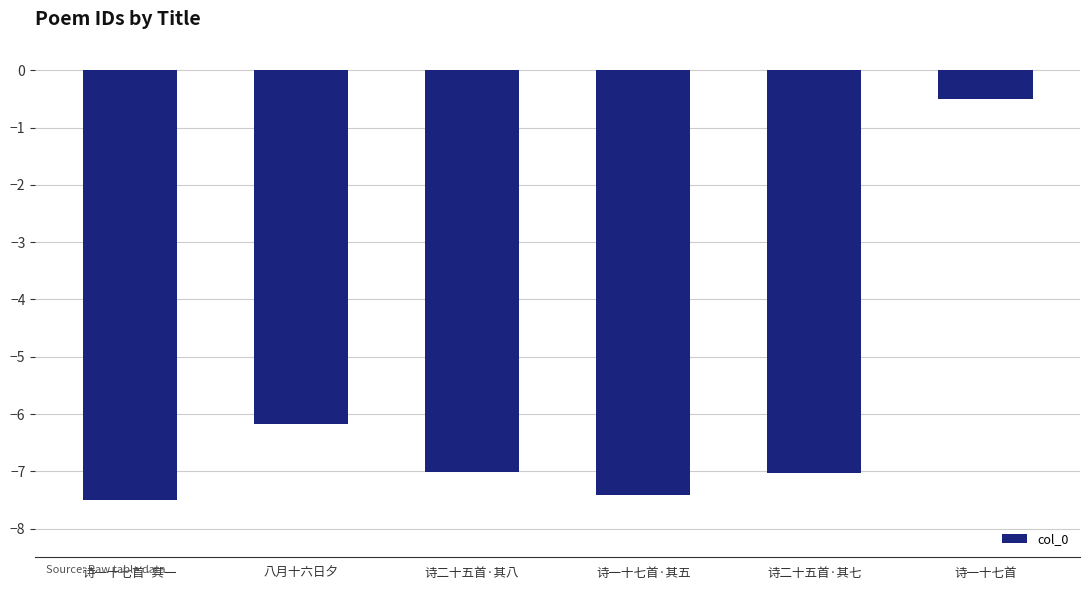

What is the smallest value displayed?

-7.5